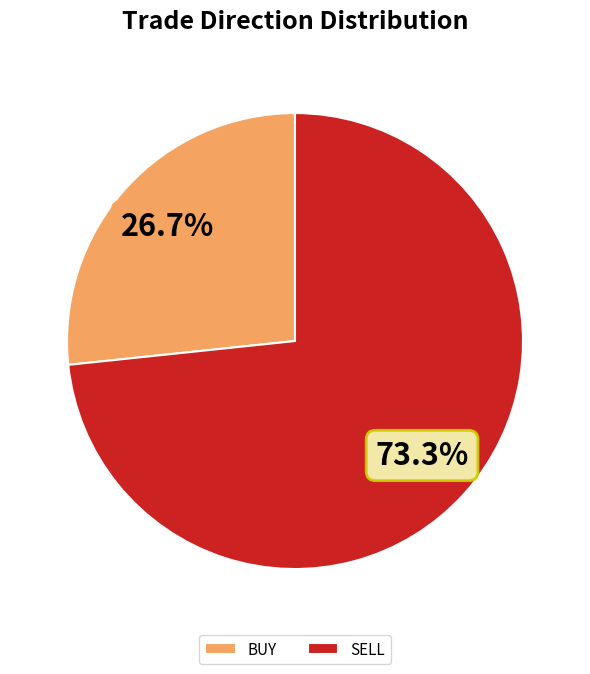

Rank the categories by value from highest to lowest.

SELL, BUY